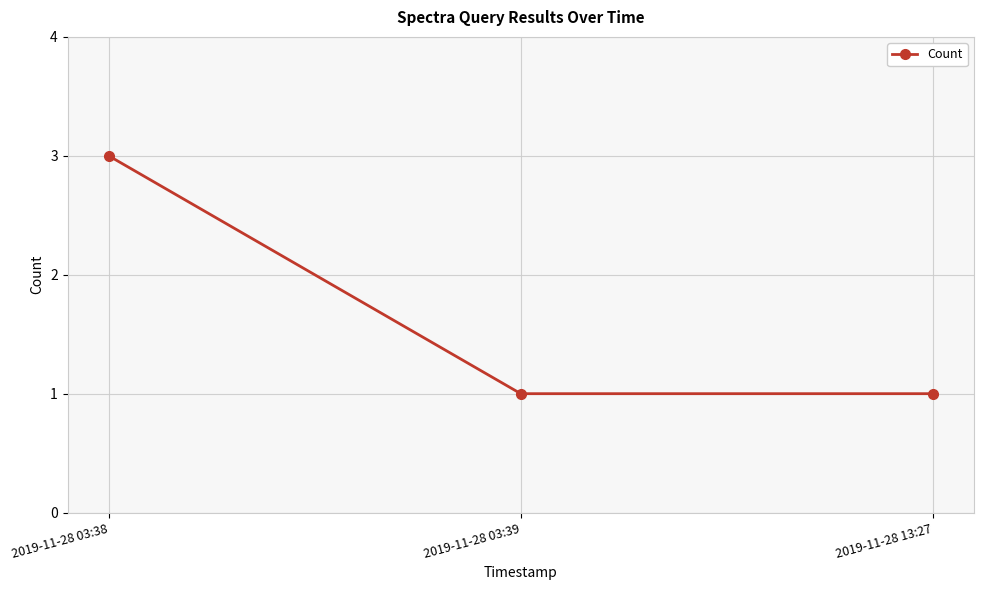

Is it true that the value at 2019-11-28 03:38 is 5?

False